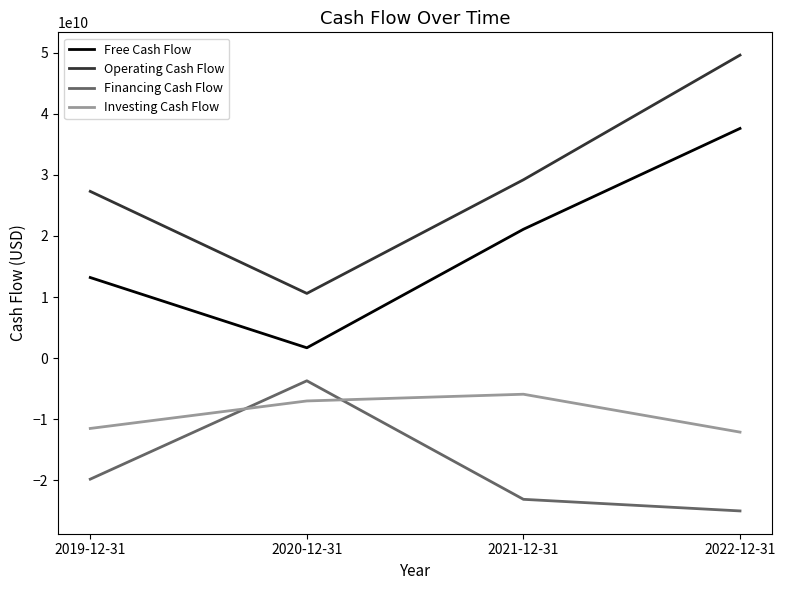

What is the greatest value displayed?

49600000000